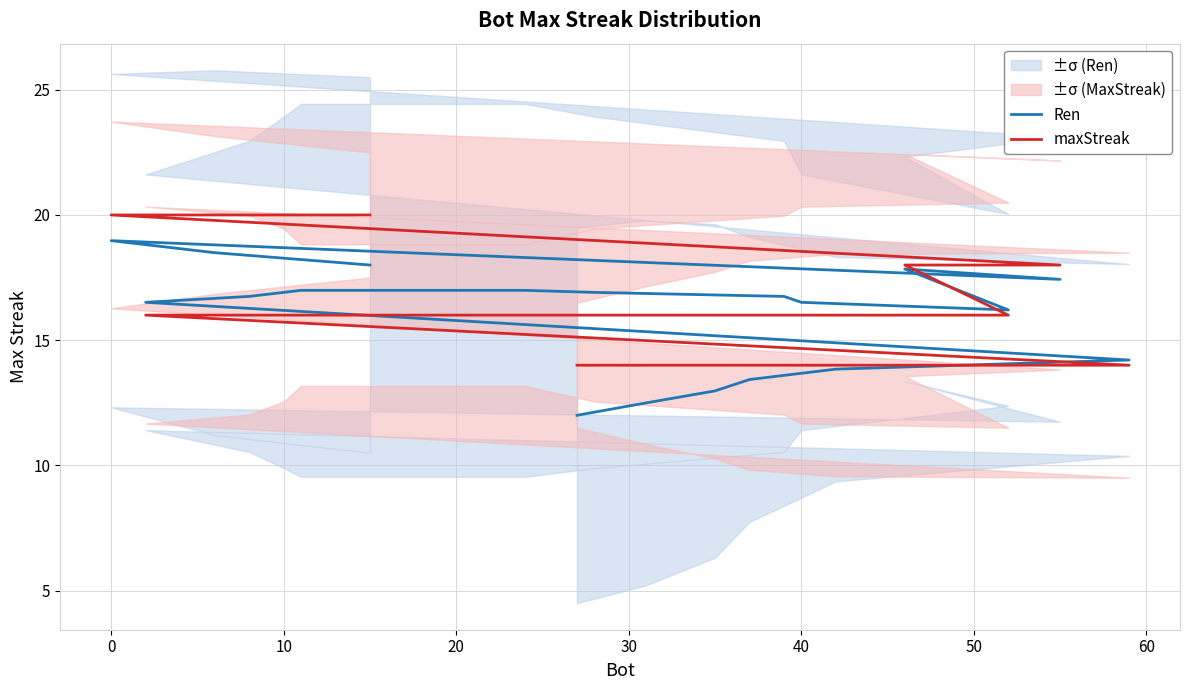

Between 30 and 11, which series saw the biggest shift?

maxStreak